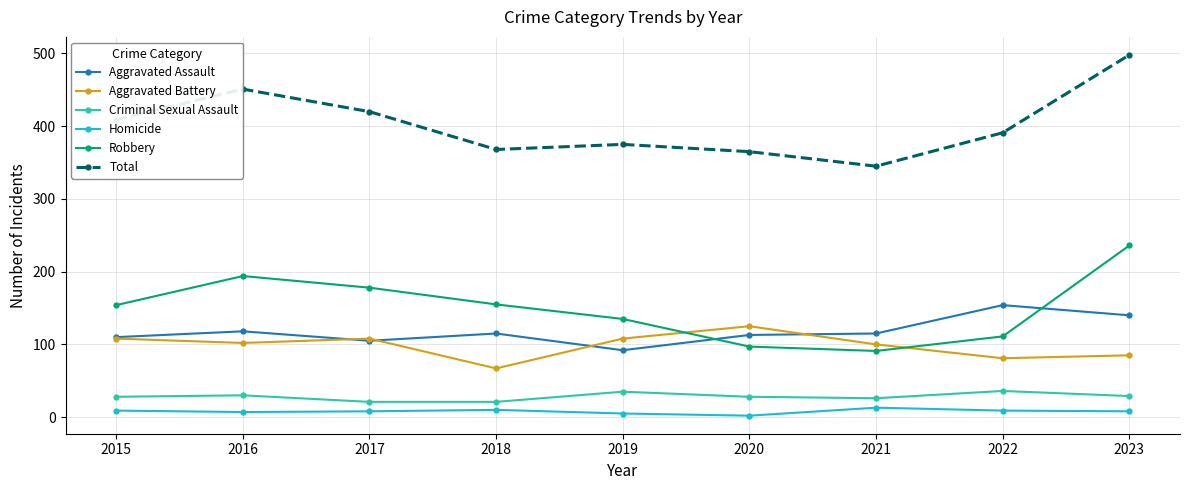

True or false: Total and Robbery cross at least once.

False